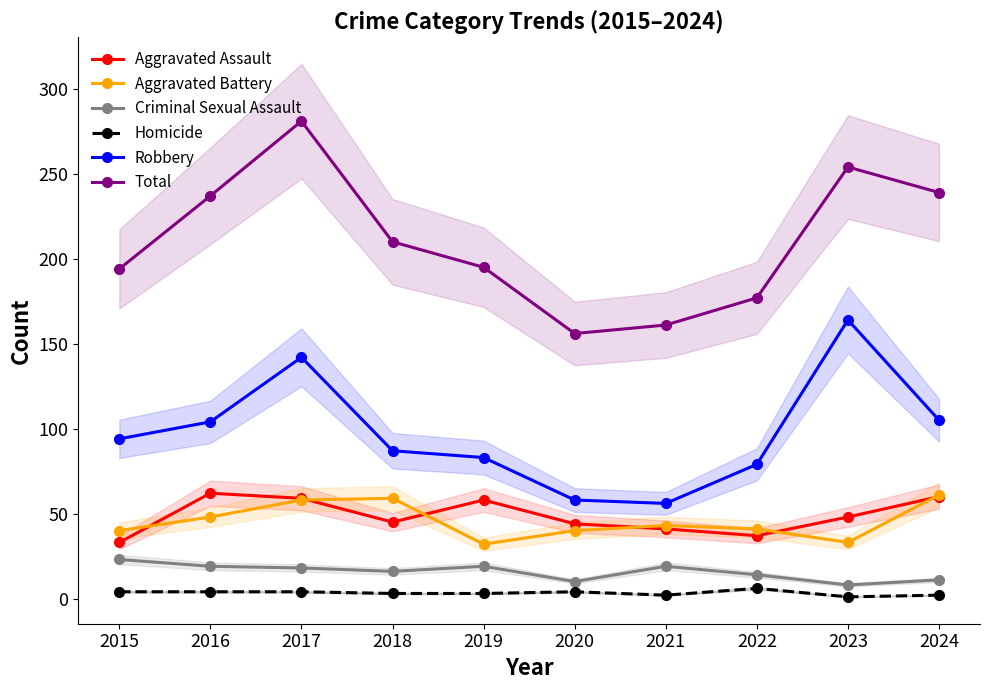

How many interior local valleys does the Robbery series have?

1